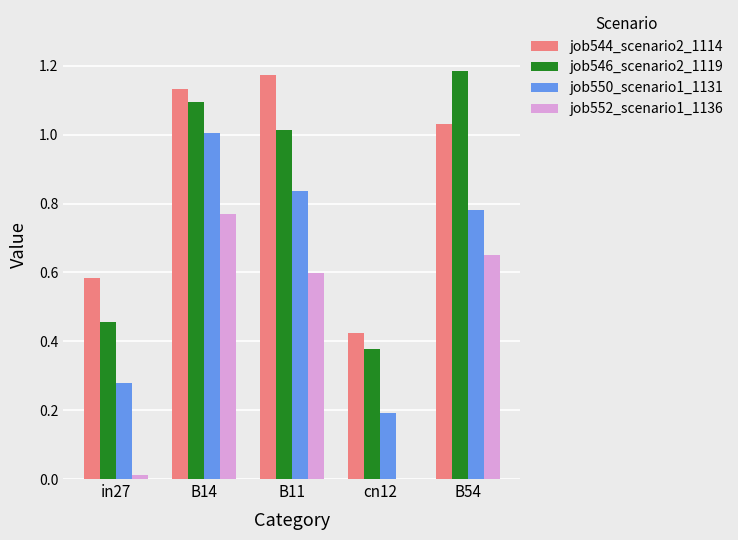

The job552_scenario1_1136 series shows -0.4 at cn12. True or false?

False